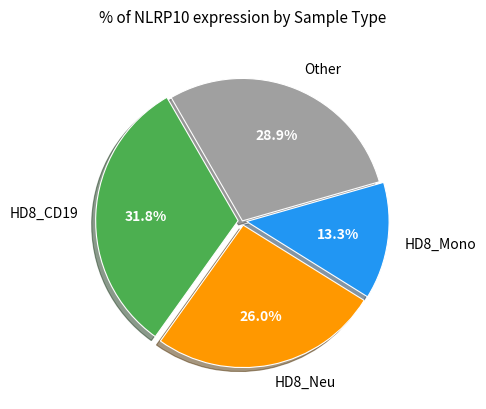

Is there any slice that represents more than half of the pie?

No